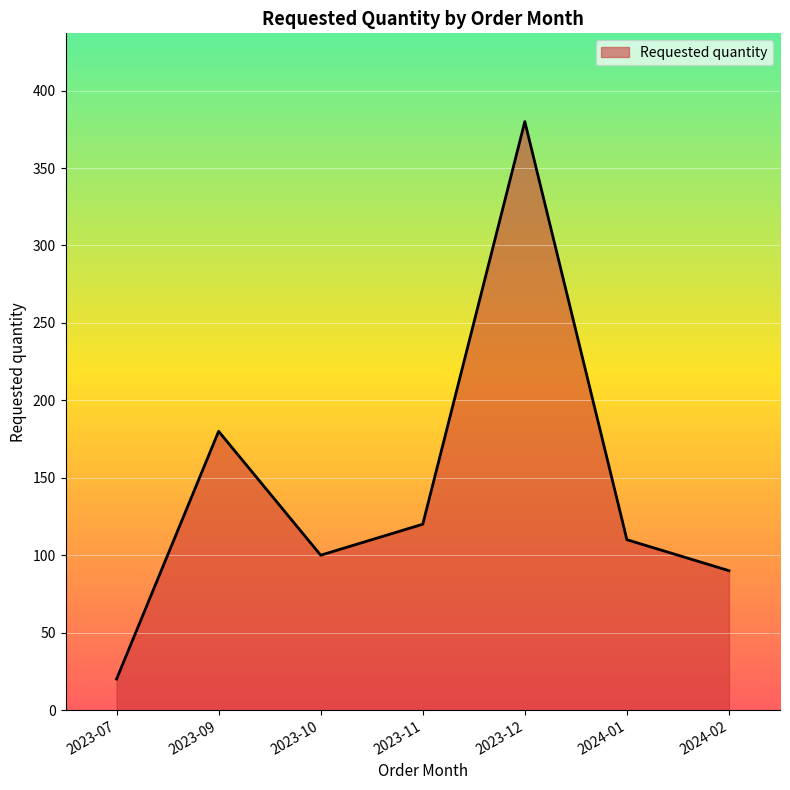

List the labels in order of value, largest first.

2023-12, 2023-09, 2023-11, 2024-01, 2023-10, 2024-02, 2023-07